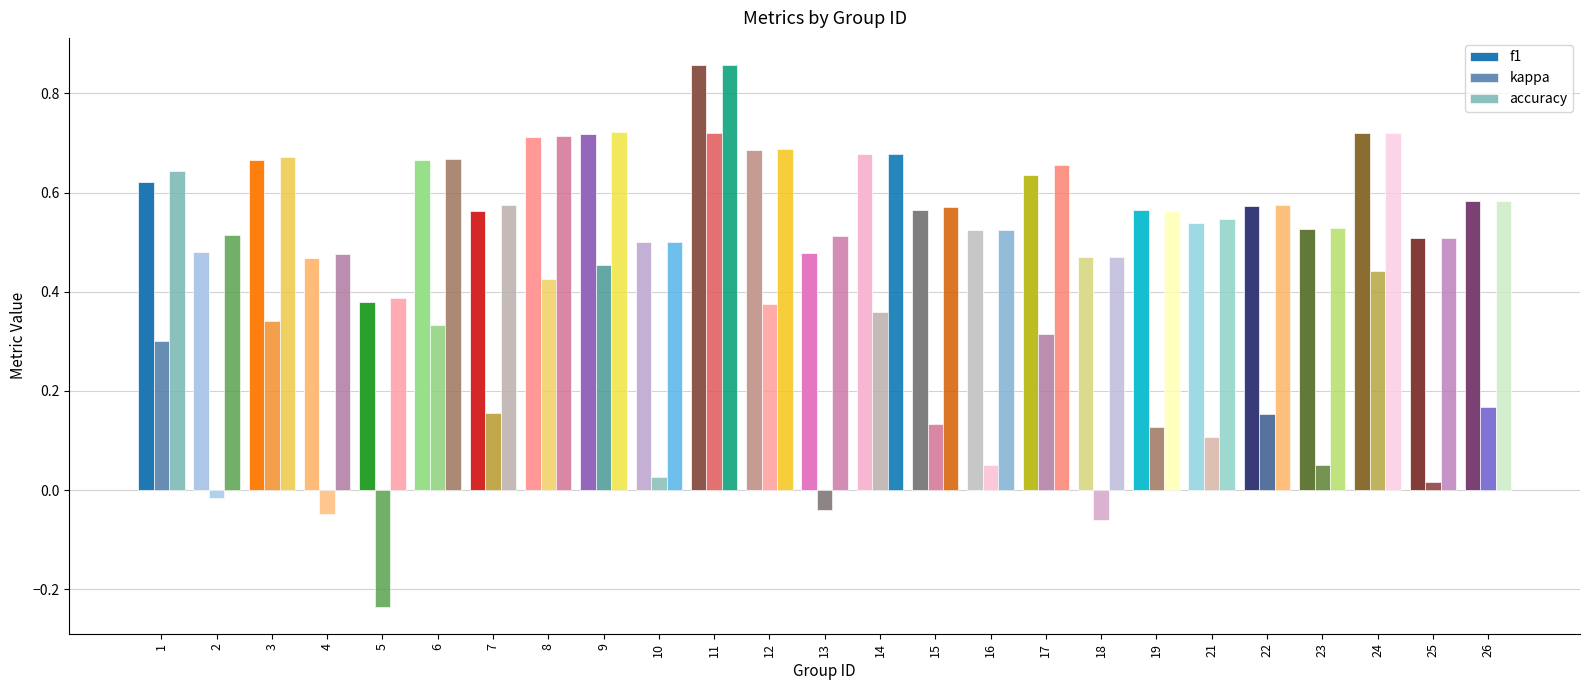

Which series has the widest spread of values?

kappa